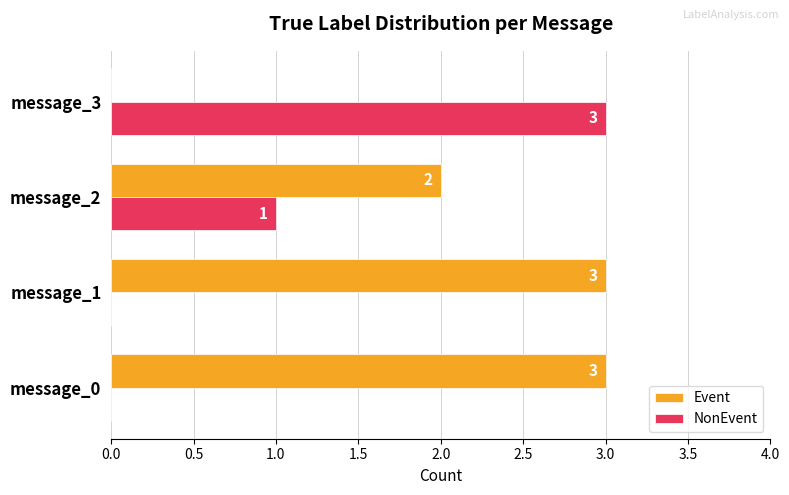

What is the total value across all series at message_1?

3